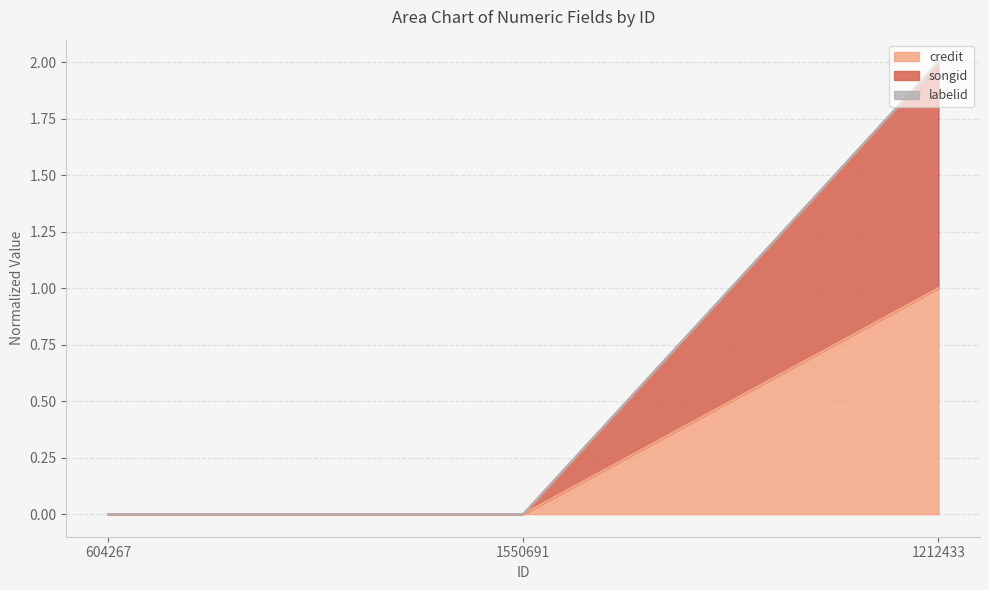

Does the chart have visible grid lines?

Yes